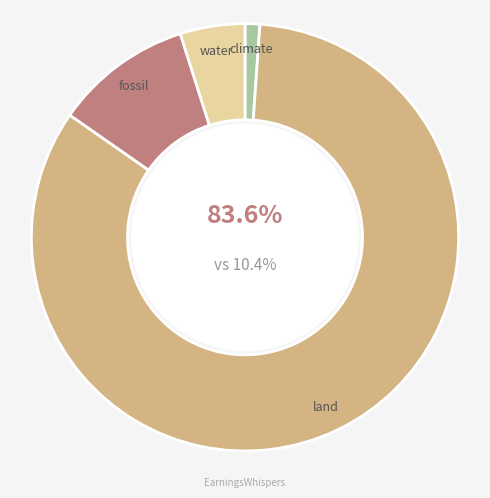

To the nearest percent, what is the difference between the largest and smallest slice percentages?

82%